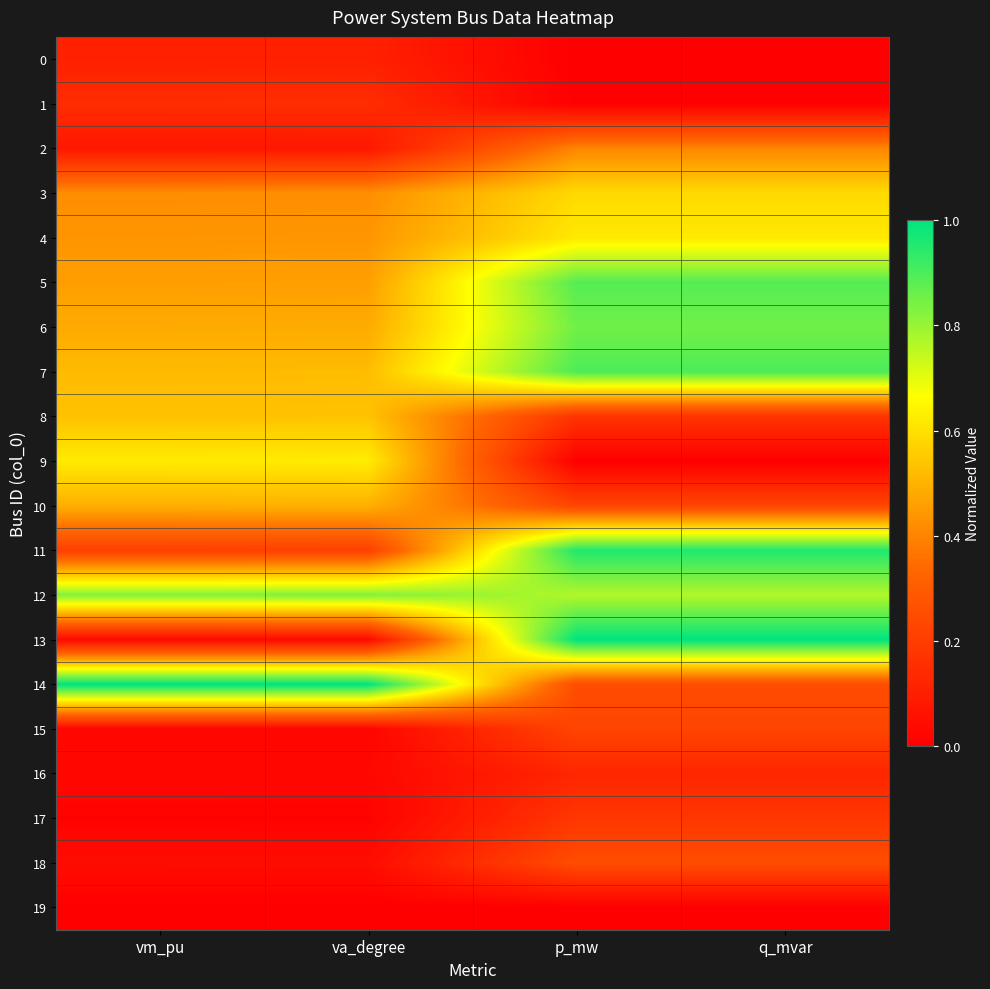

What is the total value across all series at p_mw?

8.4